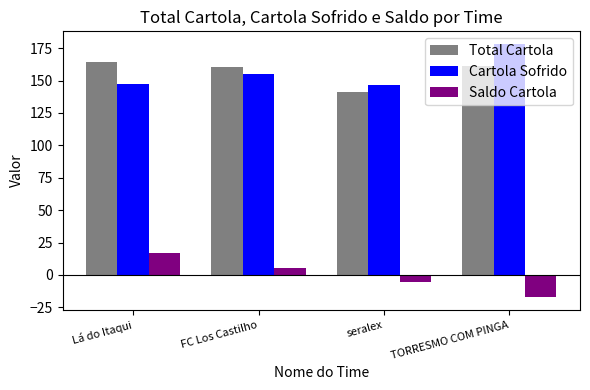

Which category has the highest value in the Cartola Sofrido series?

TORRESMO COM PINGA